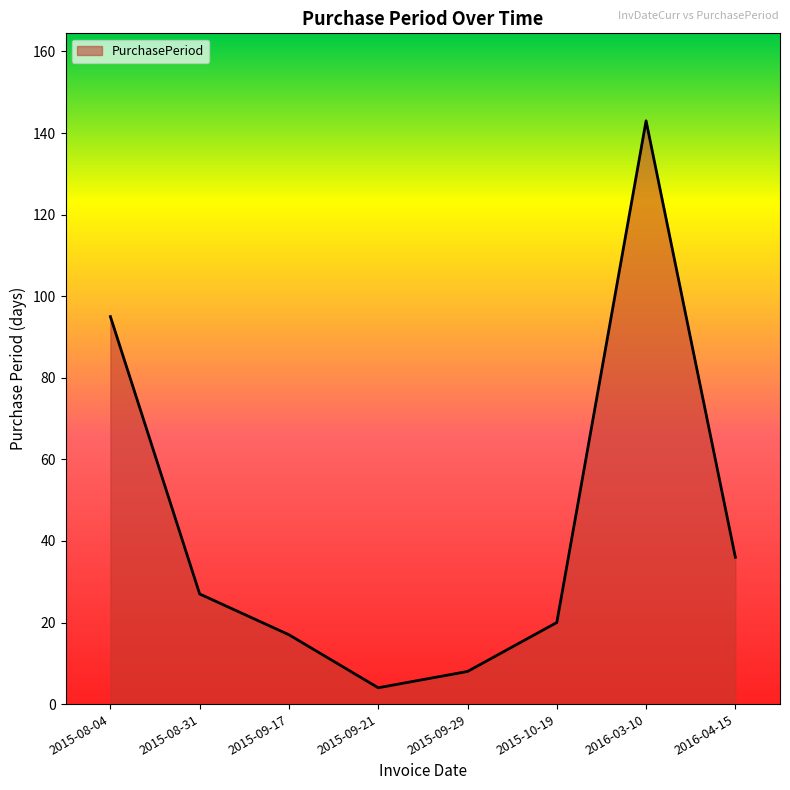

The value at 2015-08-31 is 39. True or false?

False